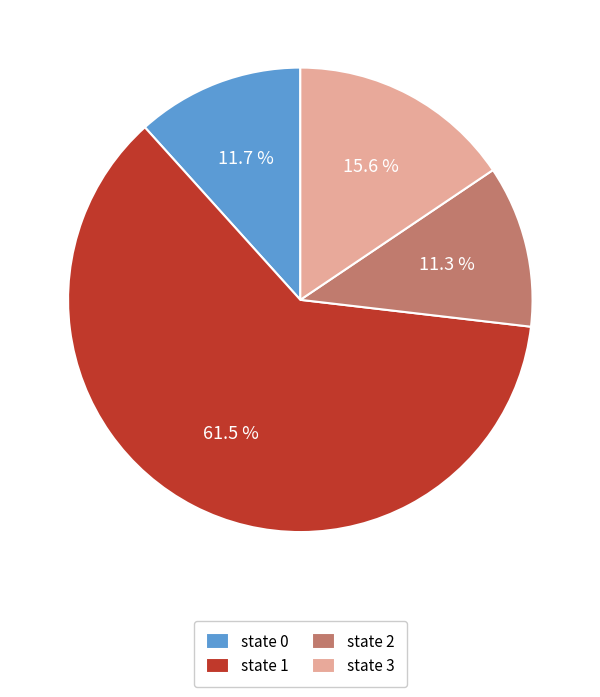

Which category has the biggest portion of the pie?

state 1